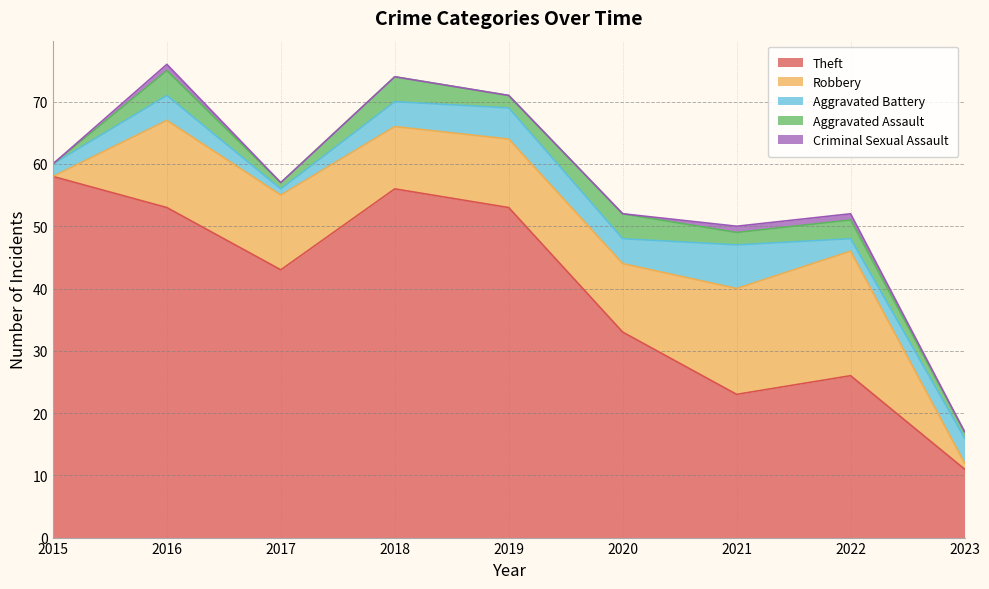

What is the value of the Criminal Sexual Assault point at the 7th from the left?

1